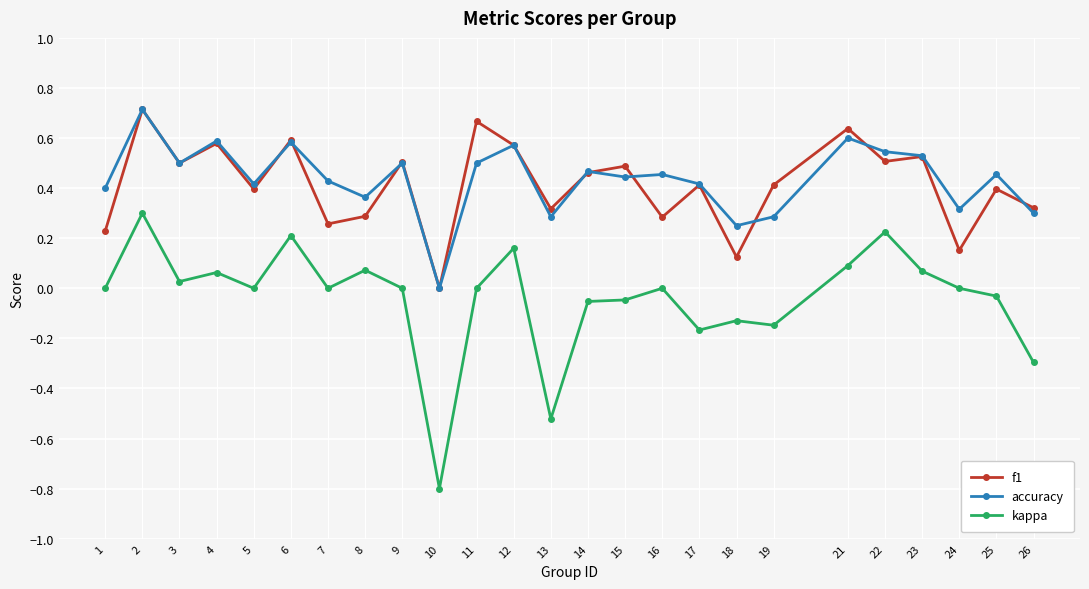

How many lines are shown in the chart?

3